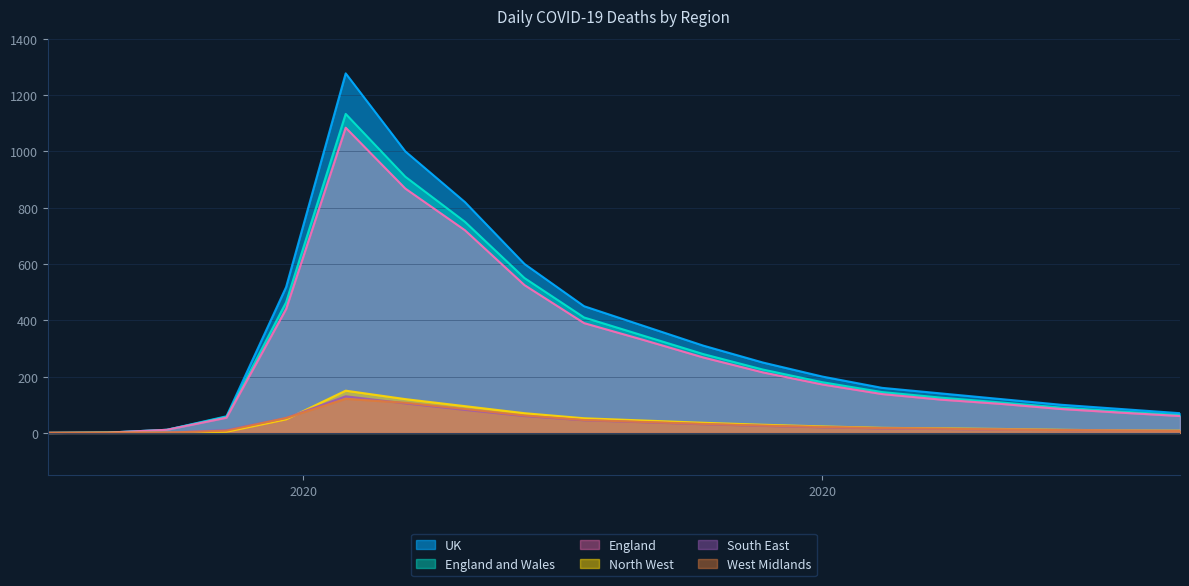

Which series changed the most between 2020-04-27 and 2020-06-08?

UK